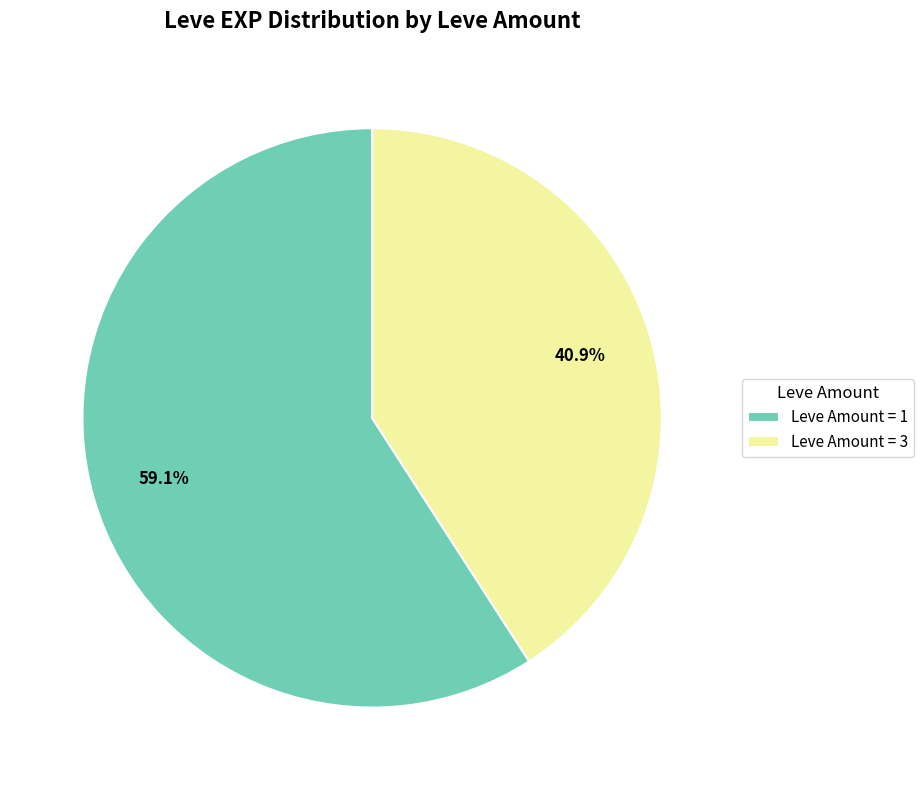

What is the ratio of the value at Leve Amount = 3 to the value at Leve Amount = 1?

0.7